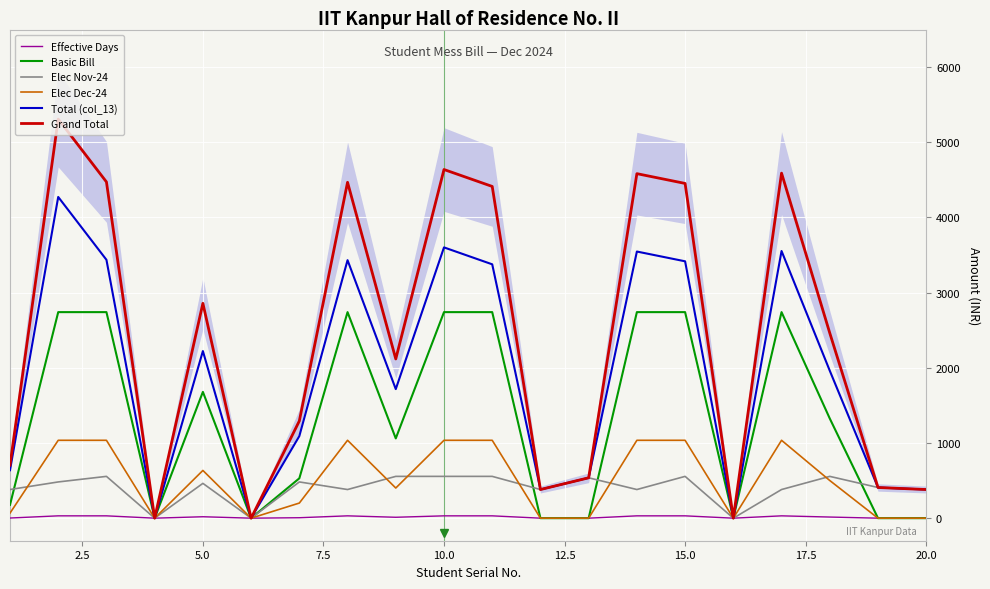

Count the number of data series in this chart.

6